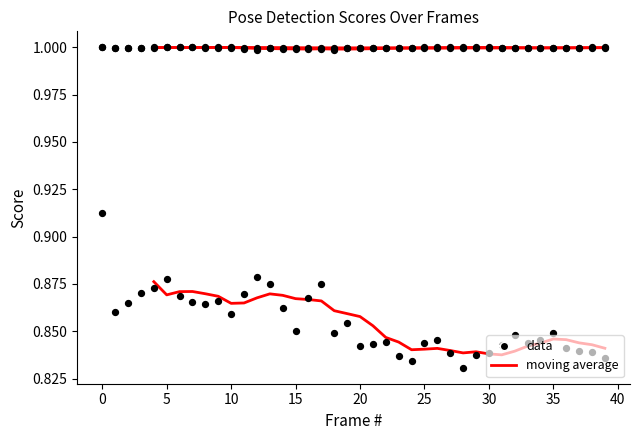

At how many categories does at least one series exceed 0?

40